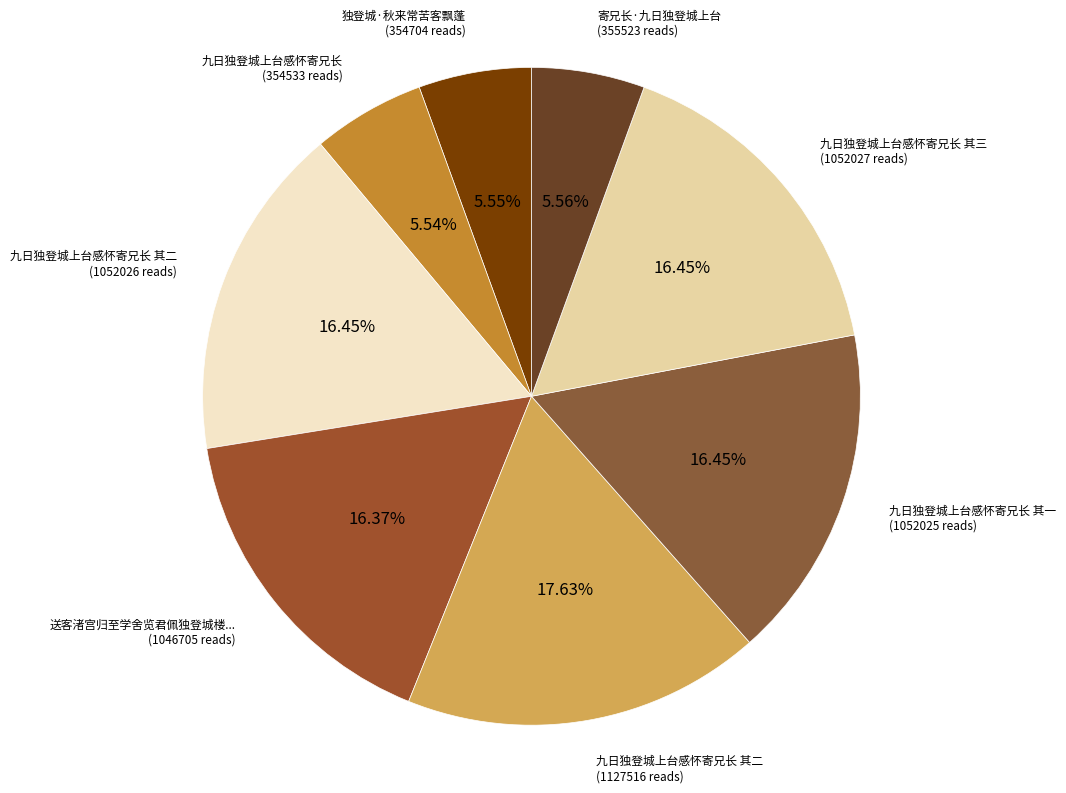

How many segments does this pie chart have?

8